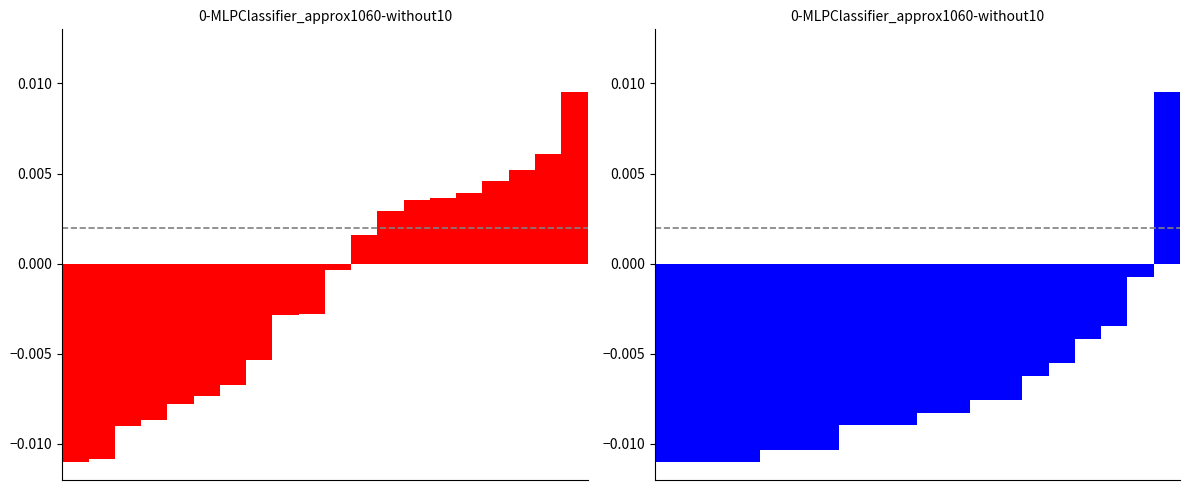

At which category does the chart reach its peak across all series?

19